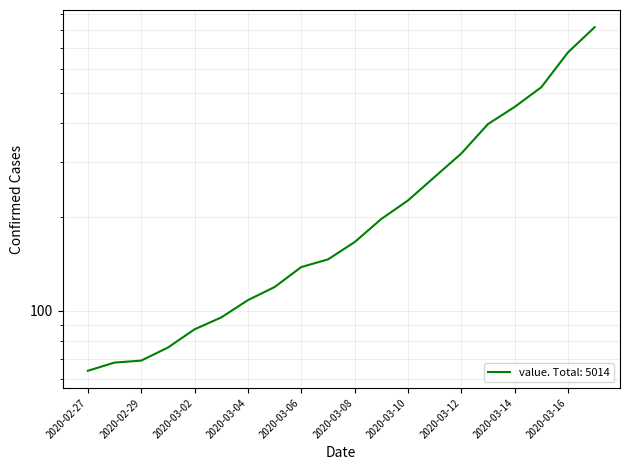

Between 2020-02-28 and 2020-03-03, which is larger?

2020-03-03